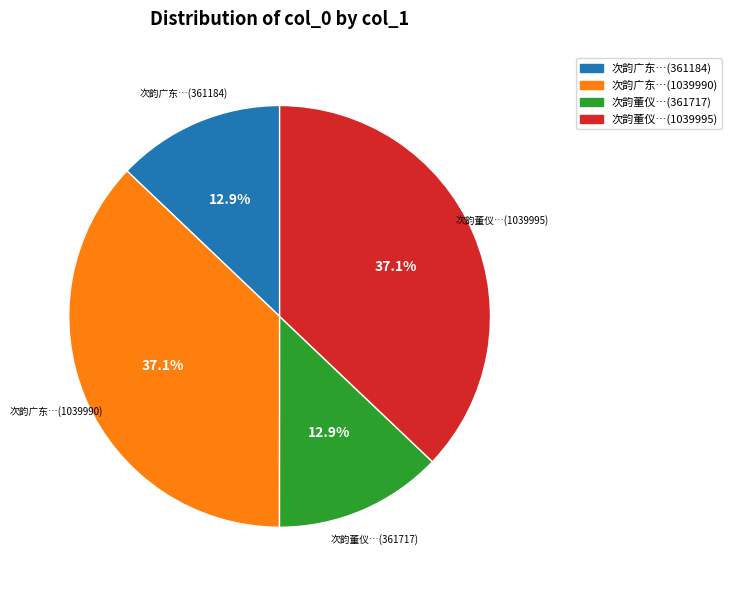

Does any single category account for the majority?

No